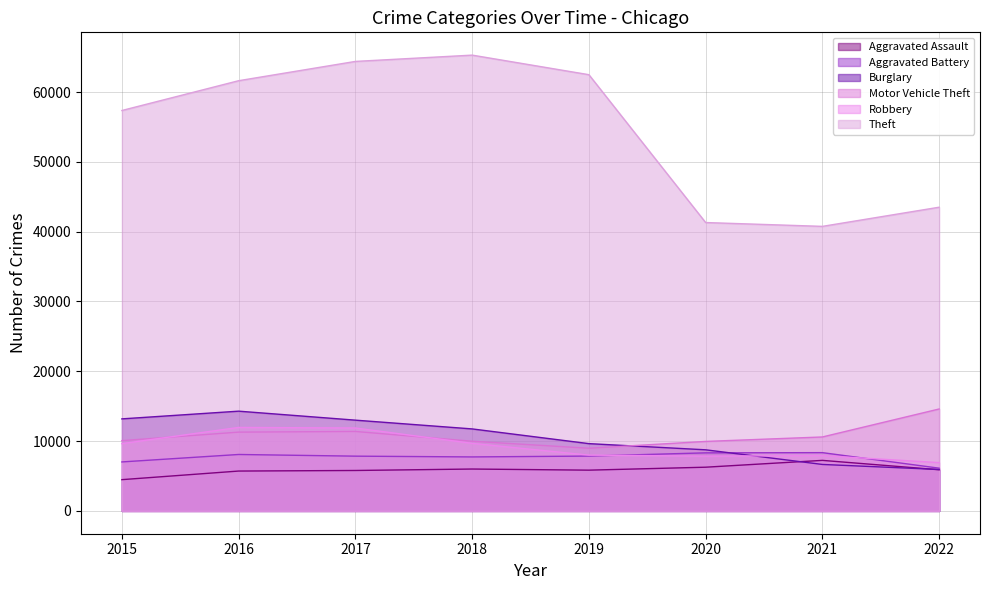

True or false: Motor Vehicle Theft has more than 0 points higher than both neighbors.

True